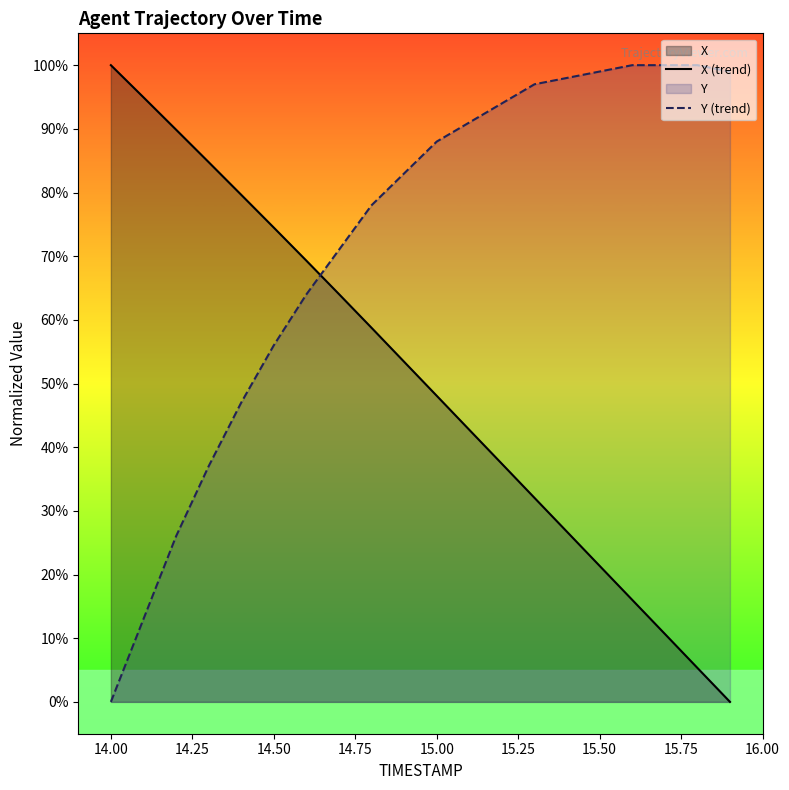

Is it true that X (trend) equals 83.9 at 15.00?

False